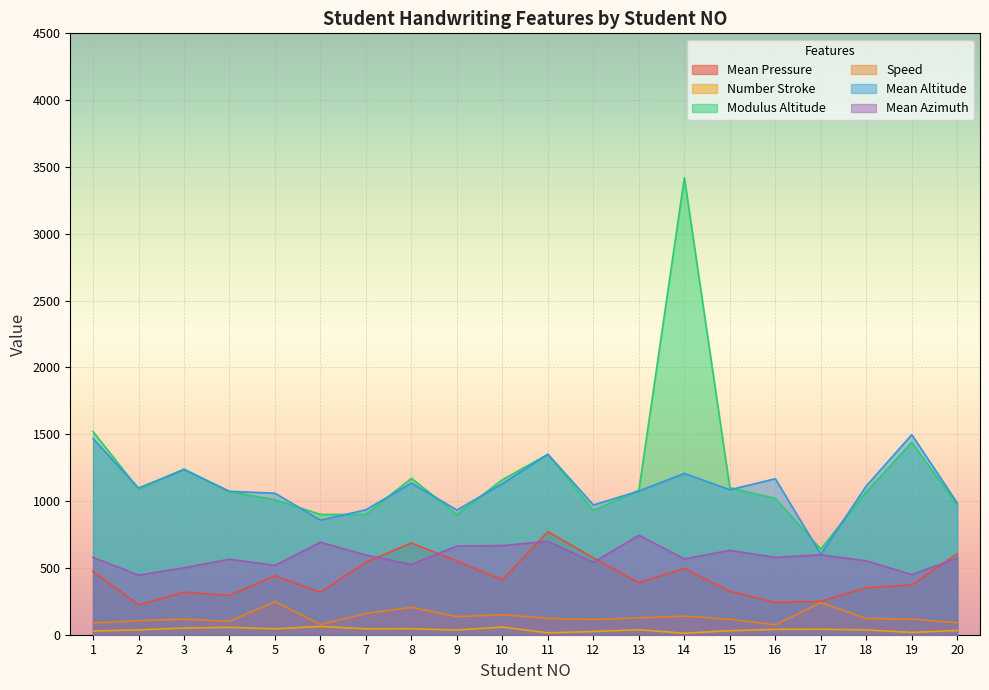

What is the difference between the Number Stroke values at 17 and 13?

4